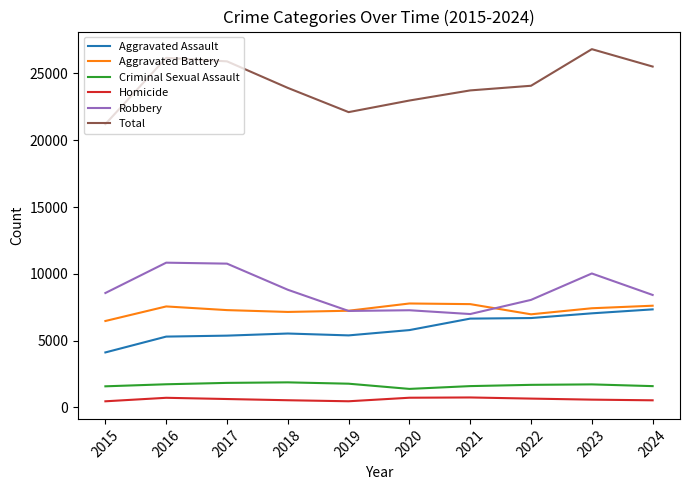

What is the spread (max minus min) of values at 2021?

22979